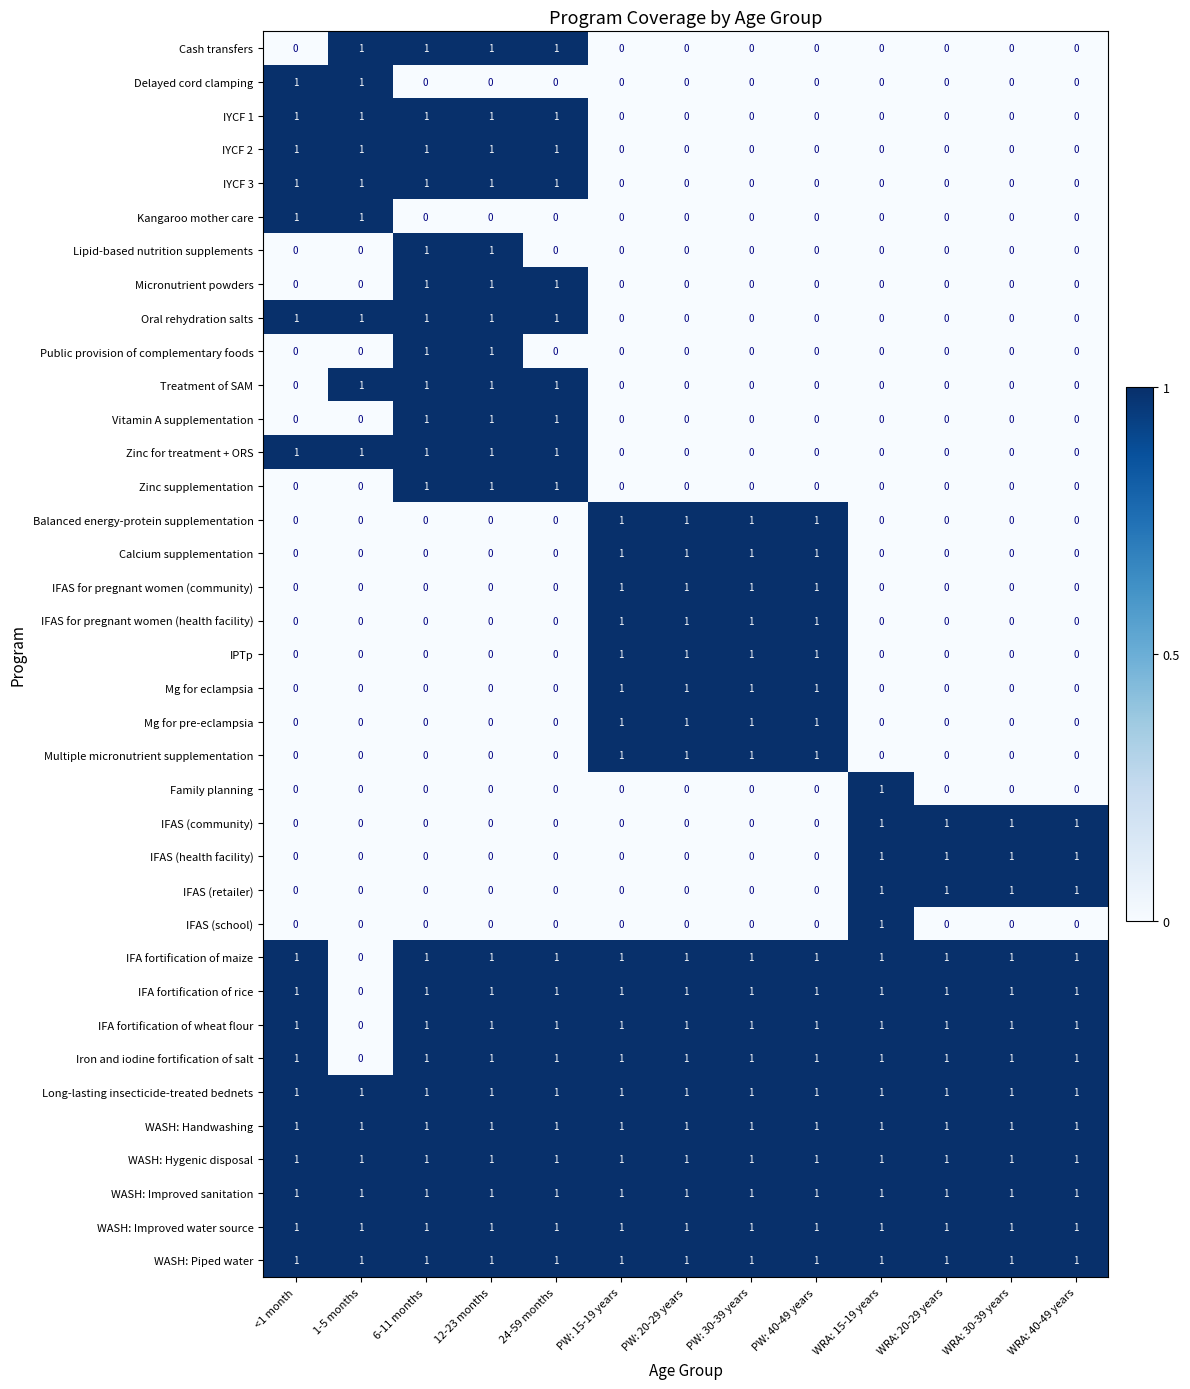

At how many categories does at least one series exceed 0?

13